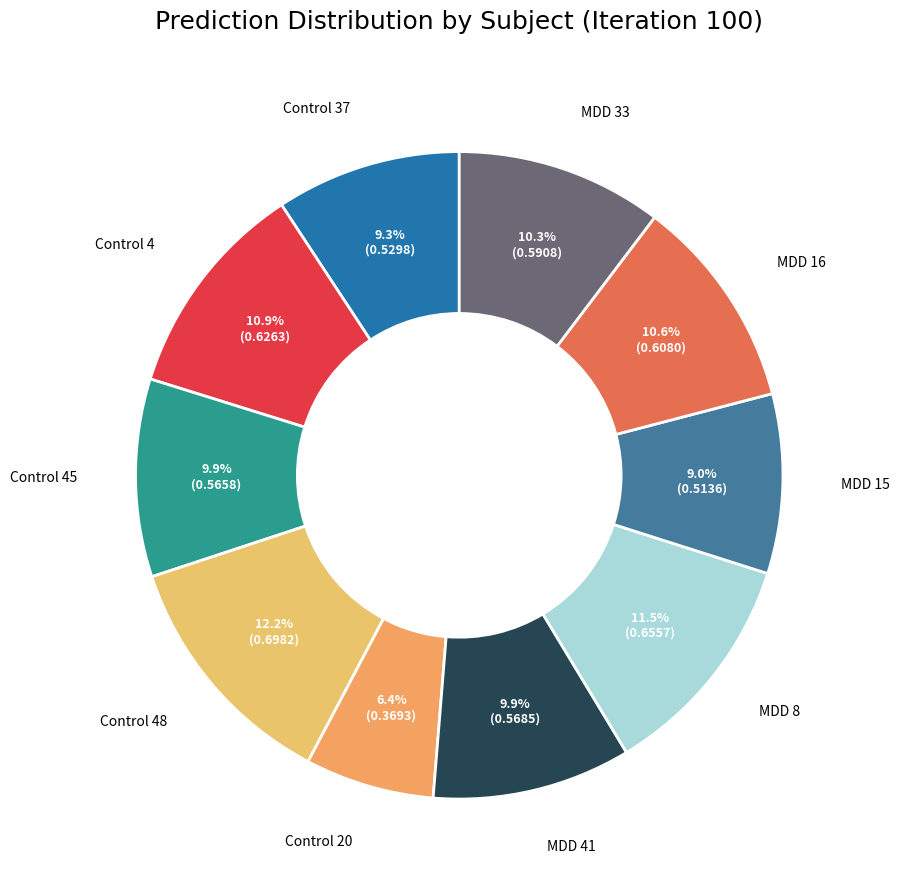

To the nearest percent, what is the difference between the largest and smallest slice percentages?

6%